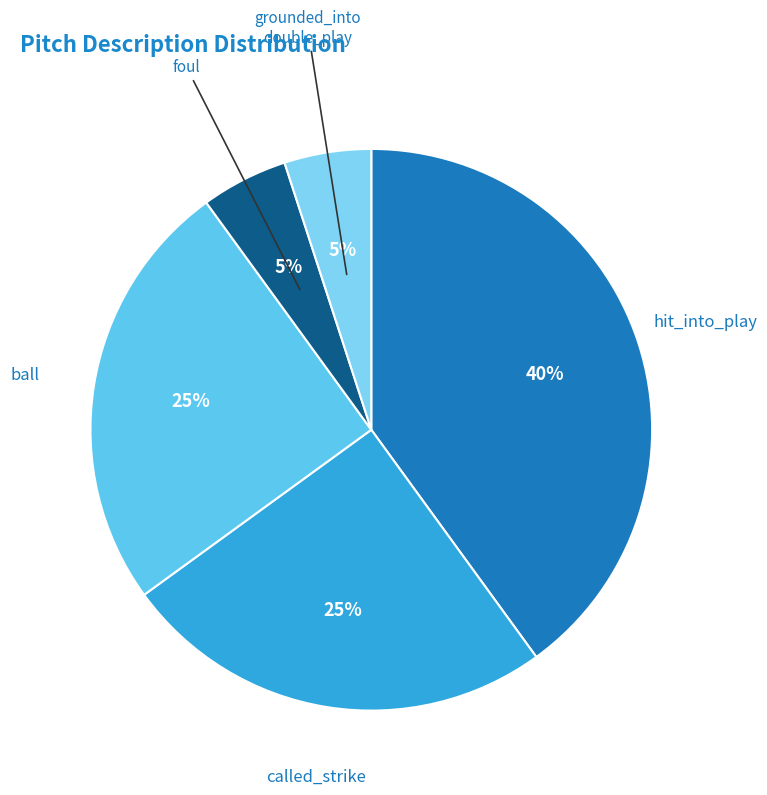

Does any single category account for the majority?

No